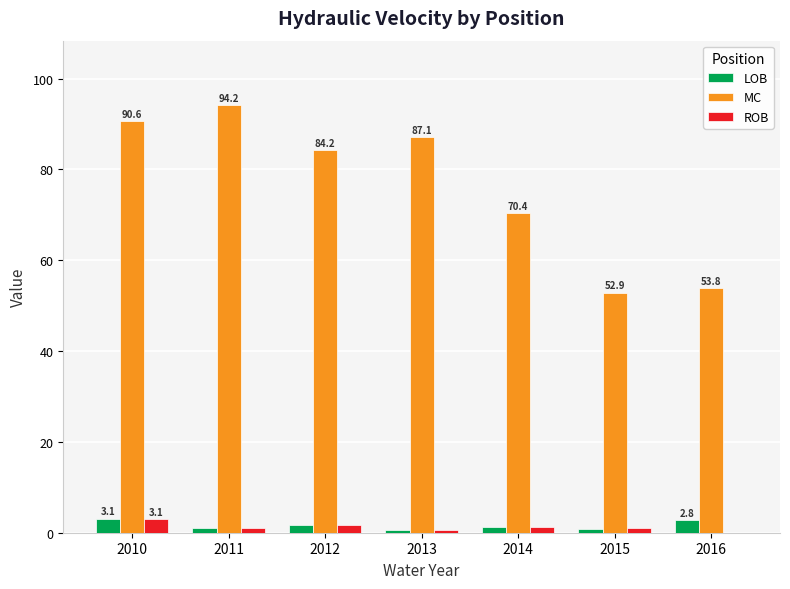

Is it true that MC equals 84.2 at 2012?

True